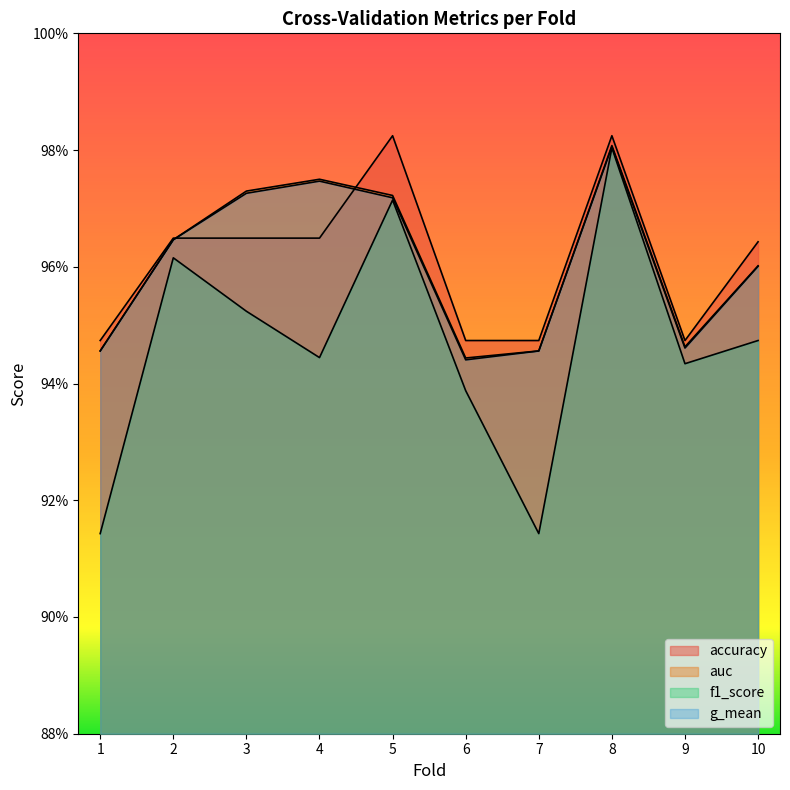

What is the value of the f1_score point at the 8th from the left?

1.0